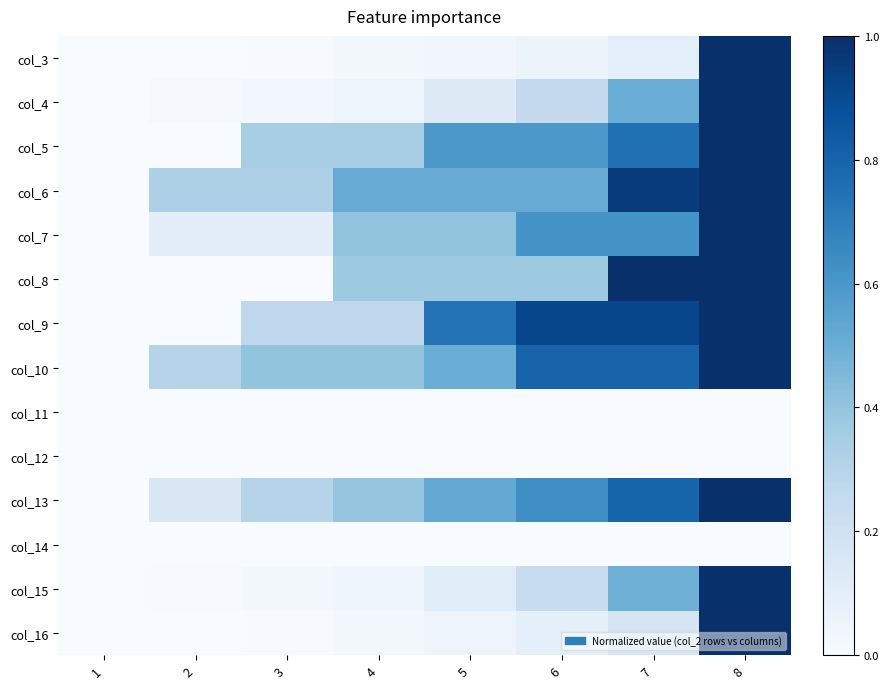

Reading left to right, transcribe all the data shown in this chart.

col_3: 1=0.0	2=0.0	3=0.0	4=0.0	5=0.0	6=0.1	7=0.1	8=1.0
col_4: 1=0.0	2=0.0	3=0.0	4=0.1	5=0.1	6=0.2	7=0.5	8=1.0
col_5: 1=0.0	2=0.0	3=0.3	4=0.3	5=0.6	6=0.6	7=0.8	8=1.0
col_6: 1=0.0	2=0.3	3=0.3	4=0.5	5=0.5	6=0.5	7=1.0	8=1.0
col_7: 1=0.0	2=0.1	3=0.1	4=0.4	5=0.4	6=0.6	7=0.6	8=1.0
col_8: 1=0.0	2=0.0	3=0.0	4=0.4	5=0.4	6=0.4	7=1.0	8=1.0
col_9: 1=0.0	2=0.0	3=0.3	4=0.3	5=0.7	6=0.9	7=0.9	8=1.0
col_10: 1=0.0	2=0.3	3=0.4	4=0.4	5=0.5	6=0.8	7=0.8	8=1.0
col_11: 1=0.0	2=0.0	3=0.0	4=0.0	5=0.0	6=0.0	7=0.0	8=0.0
col_12: 1=0.0	2=0.0	3=0.0	4=0.0	5=0.0	6=0.0	7=0.0	8=0.0
col_13: 1=0.0	2=0.1	3=0.3	4=0.4	5=0.5	6=0.6	7=0.8	8=1.0
col_14: 1=0.0	2=0.0	3=0.0	4=0.0	5=0.0	6=0.0	7=0.0	8=0.0
col_15: 1=0.0	2=0.0	3=0.0	4=0.0	5=0.1	6=0.2	7=0.5	8=1.0
col_16: 1=0.0	2=0.0	3=0.0	4=0.0	5=0.0	6=0.1	7=0.2	8=1.0